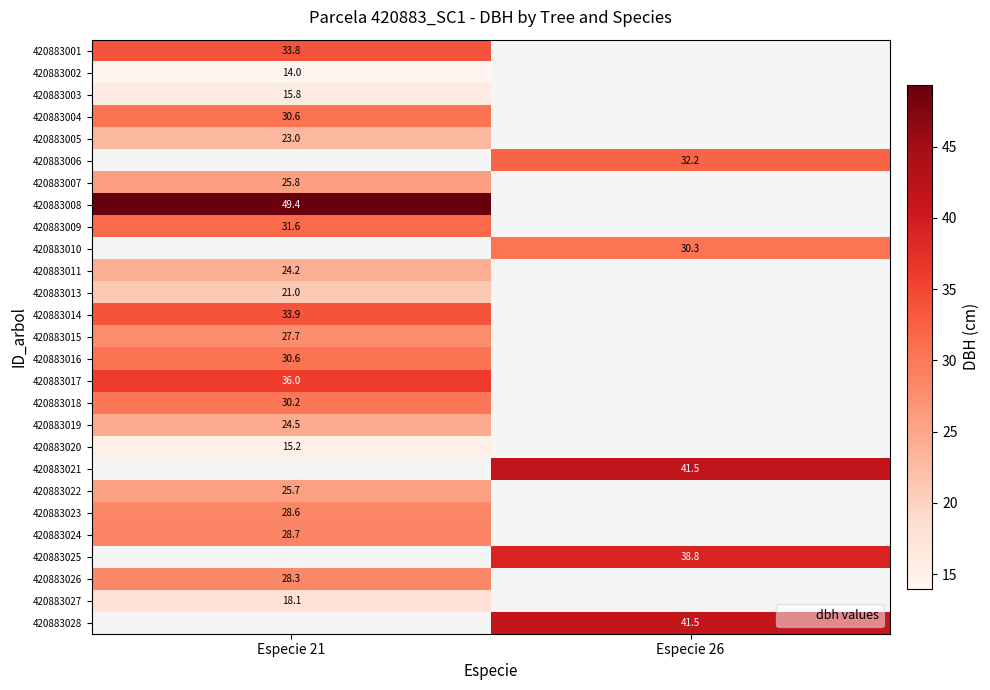

Between Especie 21 and Especie 26, which is larger?

Especie 26